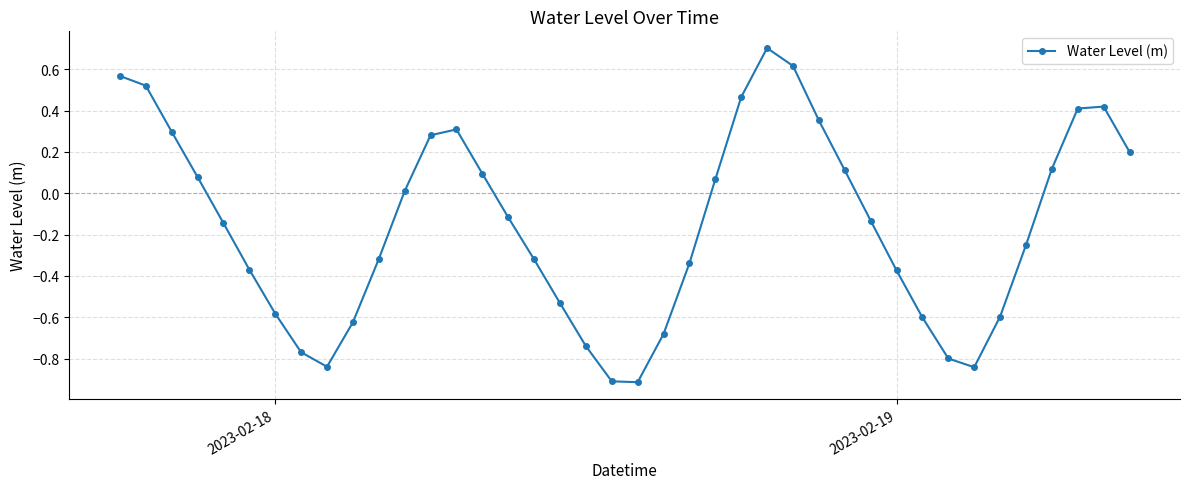

How many values are above zero?

18